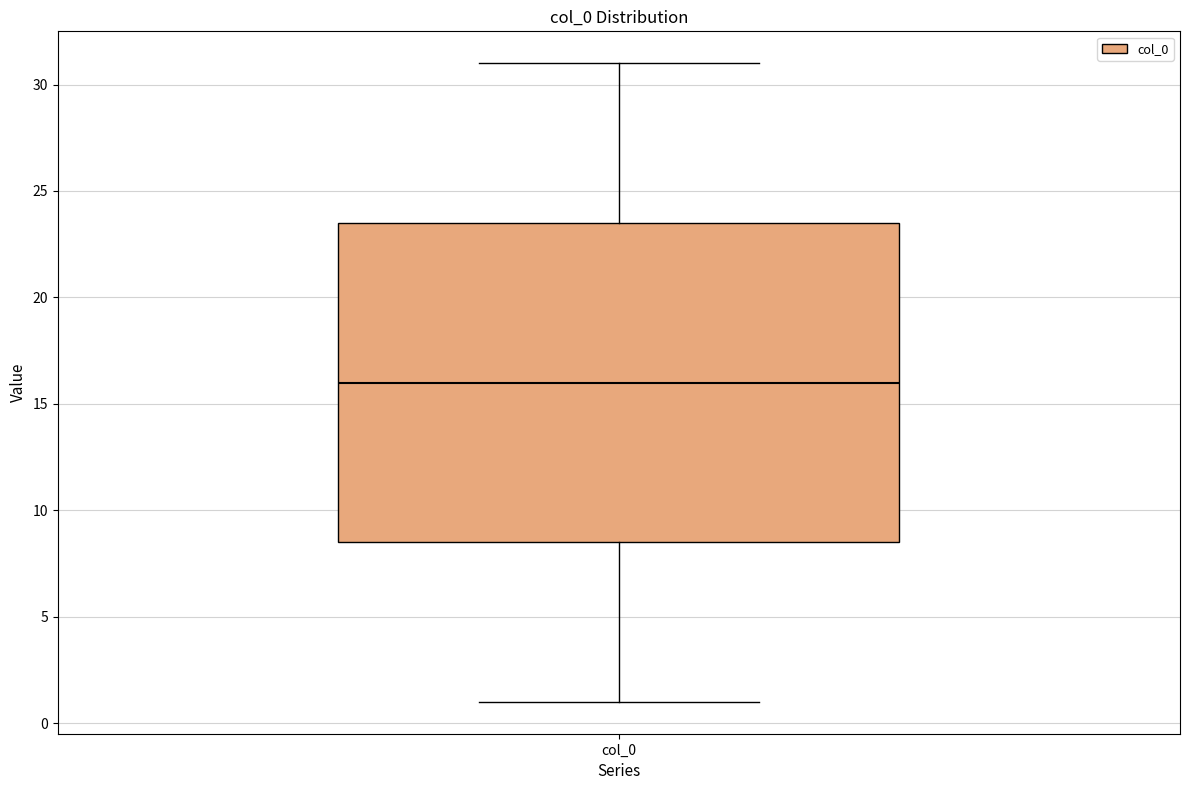

Read this box plot against the y-axis: the position of the median line, the range covered by the box, and the ends of both whiskers. The values are not printed on the chart, so give them approximately, as read against the axis.

median 16.0, box 8.5 to 23.5, whiskers 1.0 to 31.0